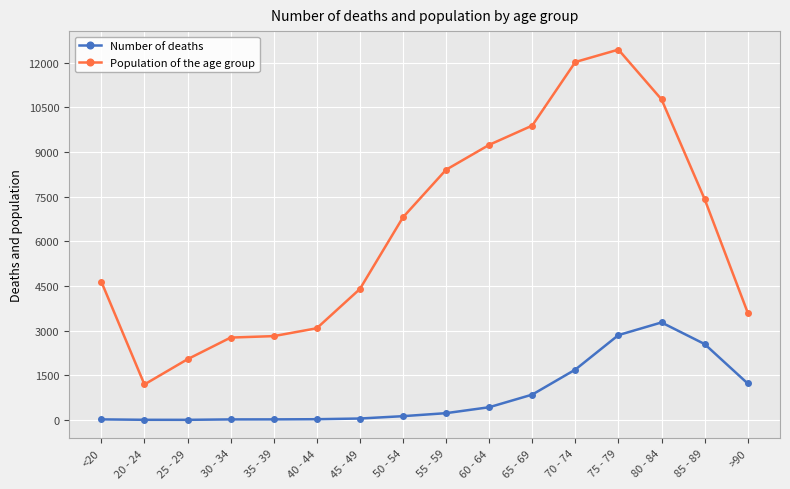

Where is the first local minimum for Population of the age group?

20 - 24